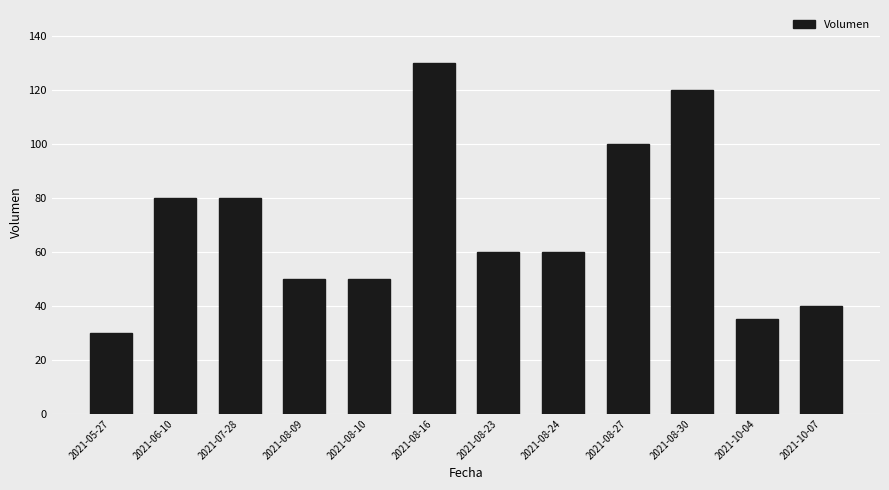

What is the change in value from 2021-05-27 to 2021-08-10?

+20